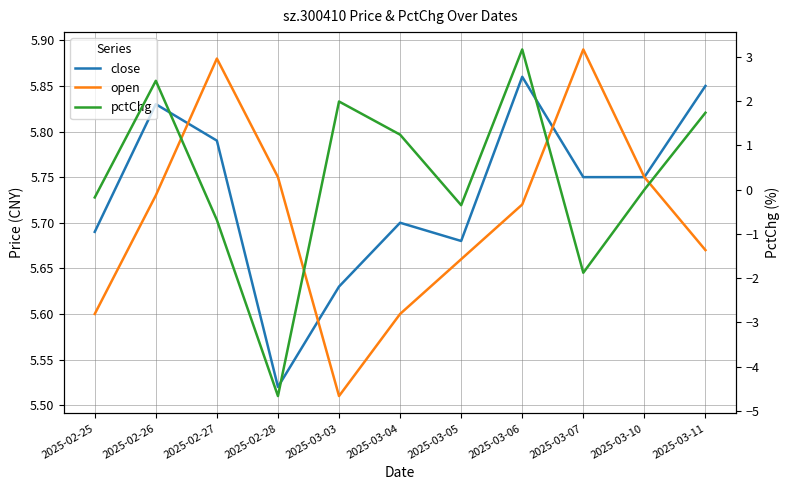

In close, how many points are lower than both neighbors (excluding endpoints)?

2